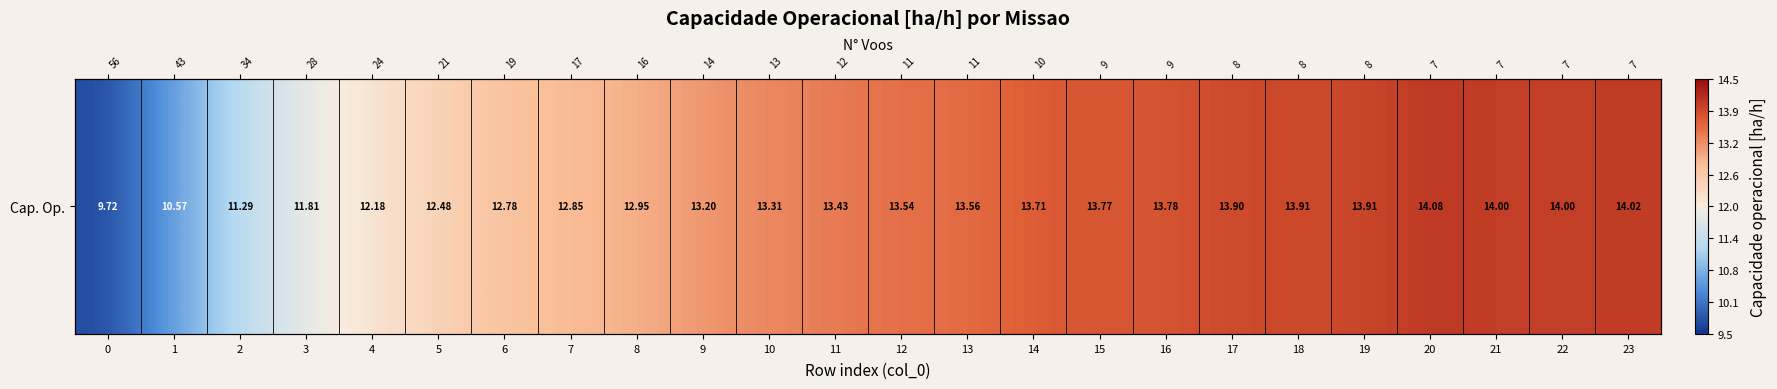

Rank the categories by value from highest to lowest.

20, 23, 22, 21, 19, 18, 17, 16, 15, 14, 13, 12, 11, 10, 9, 8, 7, 6, 5, 4, 3, 2, 1, 0